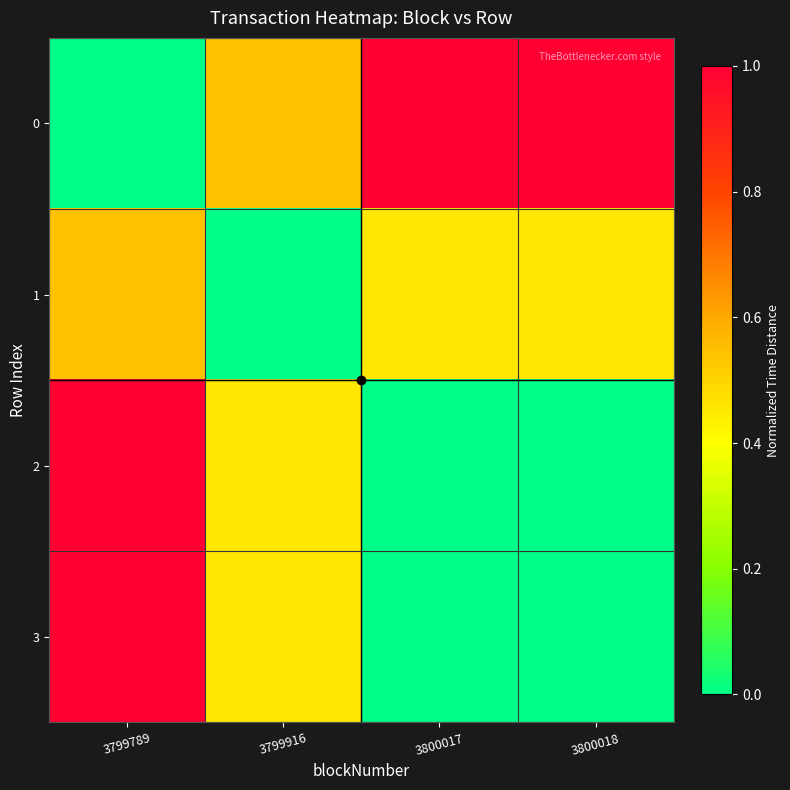

Reading right to left, extract all data points from this chart.

0: 3800018=1.0	3800017=1.0	3799916=0.5	3799789=0.0
1: 3800018=0.5	3800017=0.5	3799916=0.0	3799789=0.5
2: 3800018=0.0	3800017=0.0	3799916=0.5	3799789=1.0
3: 3800018=0.0	3800017=0.0	3799916=0.5	3799789=1.0